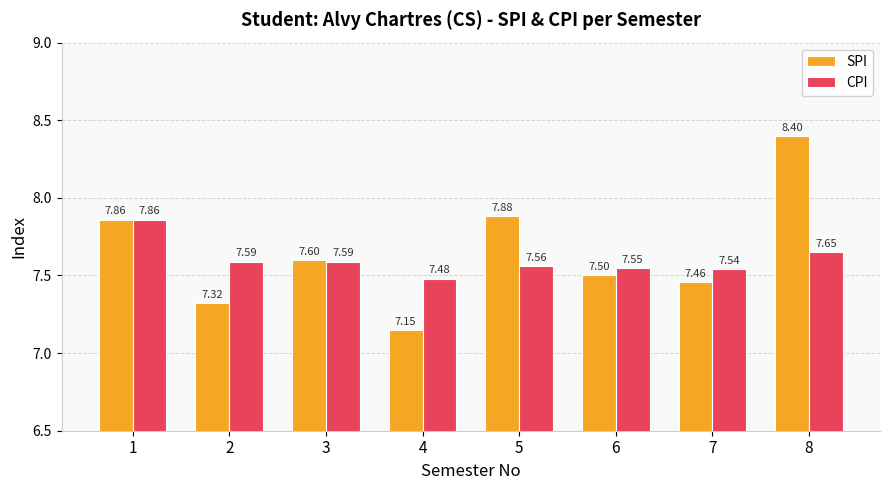

Which series has the largest total across all categories?

SPI